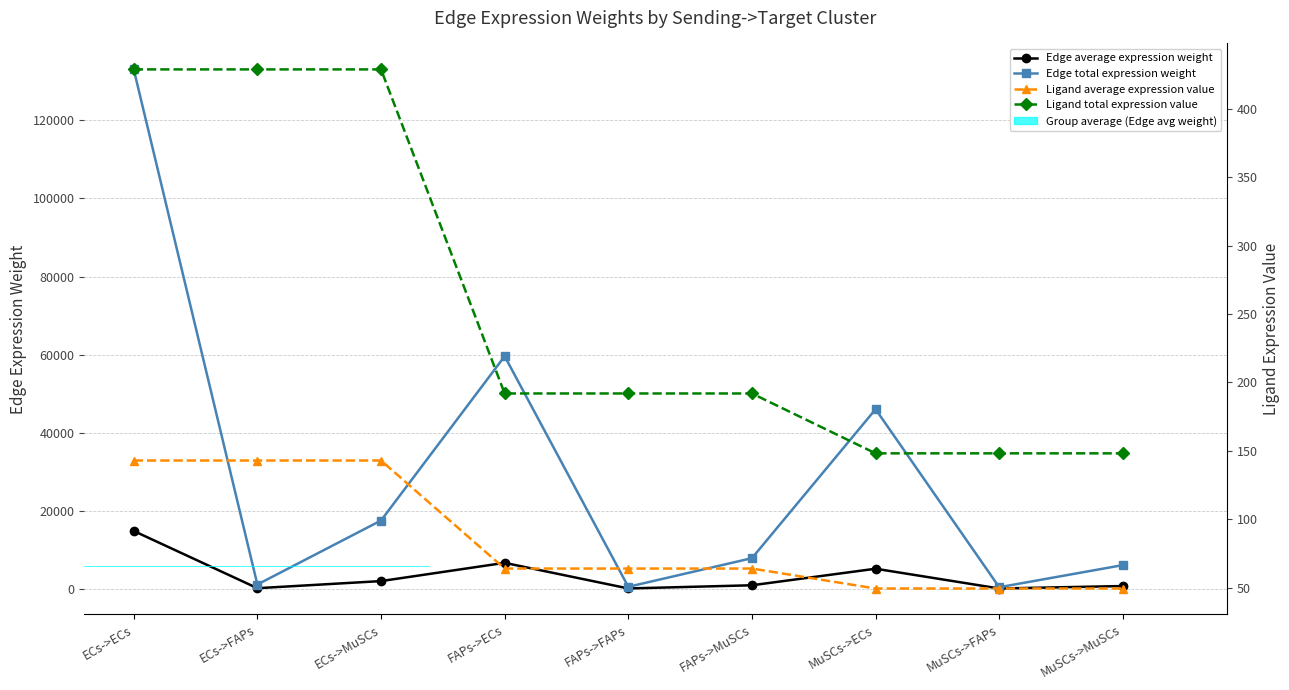

What is the approximate value of Ligand total expression value at FAPs->FAPs?

191.9